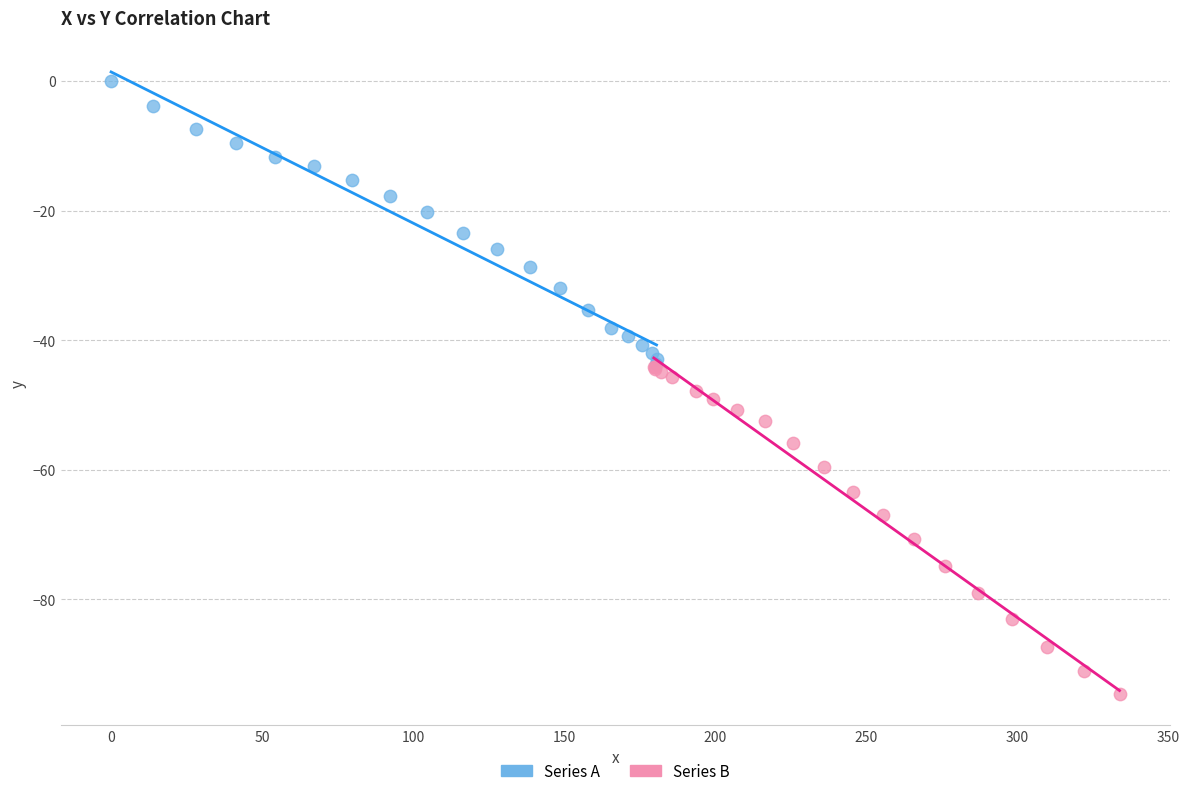

Which series has the largest Y range (max minus min)?

Series B